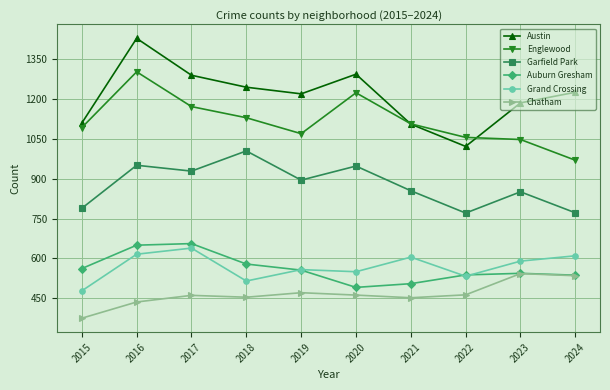

What is the difference between the maximum and minimum values in the Chatham series?

168